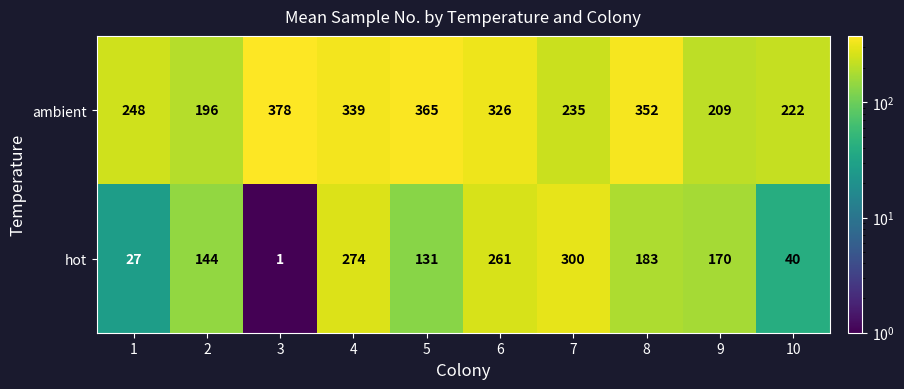

What is the sum of all hot values?

1531